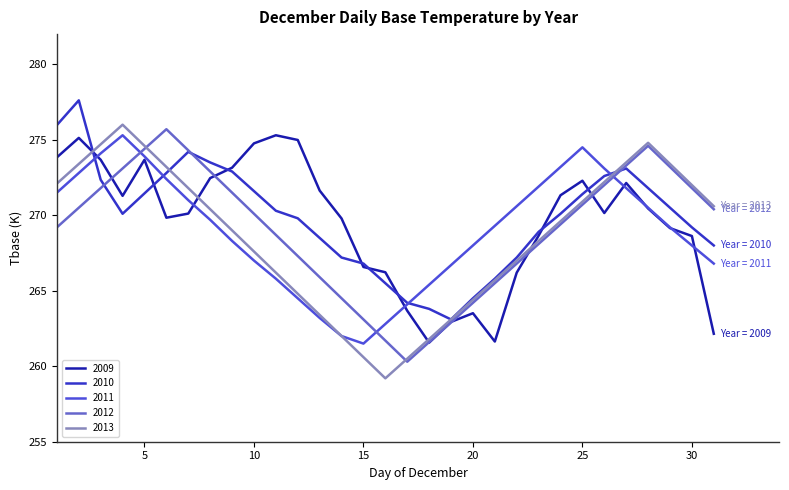

In 2010, how many points are lower than both neighbors (excluding endpoints)?

2